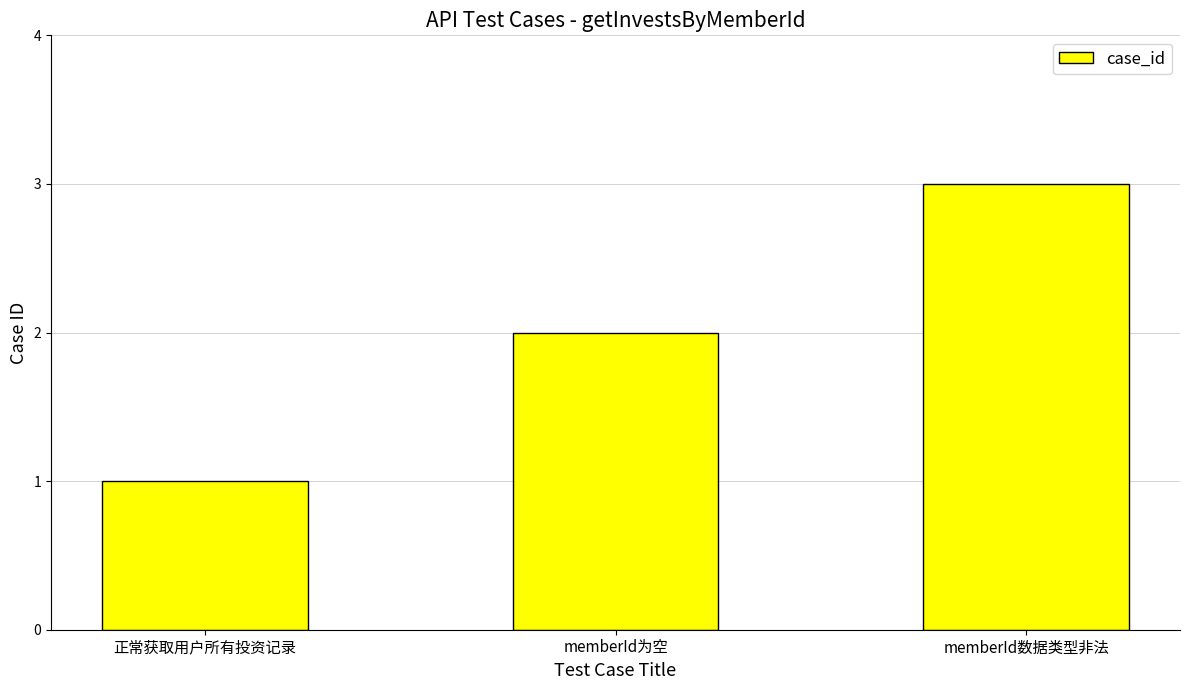

Between 正常获取用户所有投资记录 and memberId为空, which is larger?

memberId为空